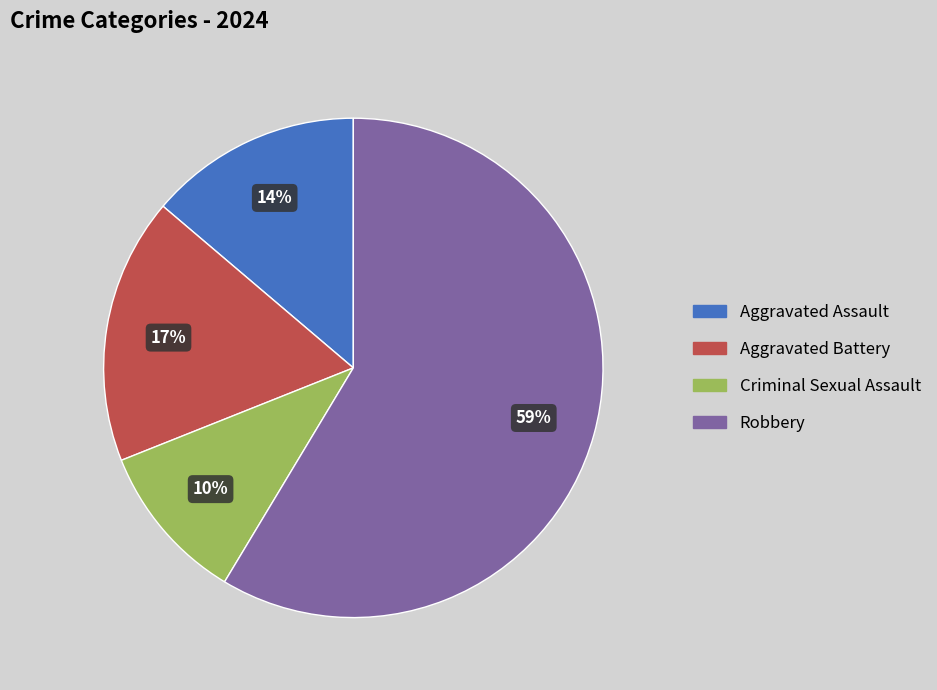

Do Robbery and Aggravated Assault together represent more than half of the pie?

Yes